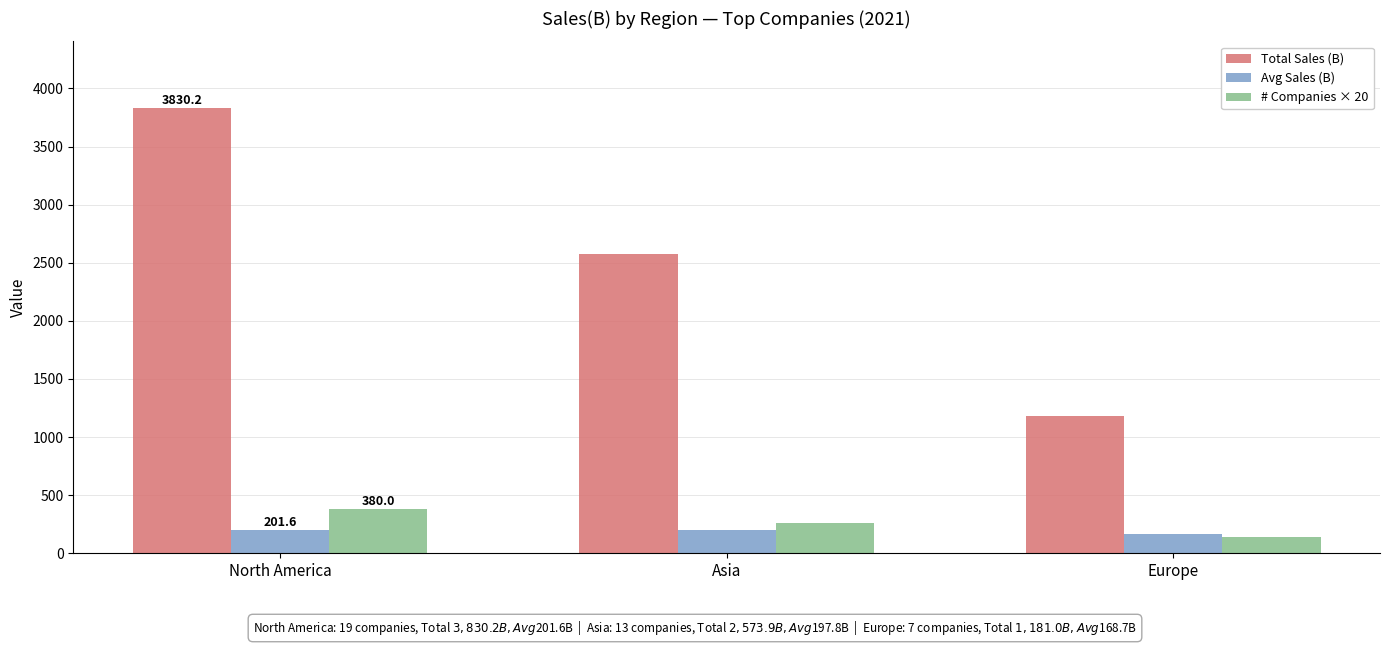

What is the total value across all series at Asia?

3031.7